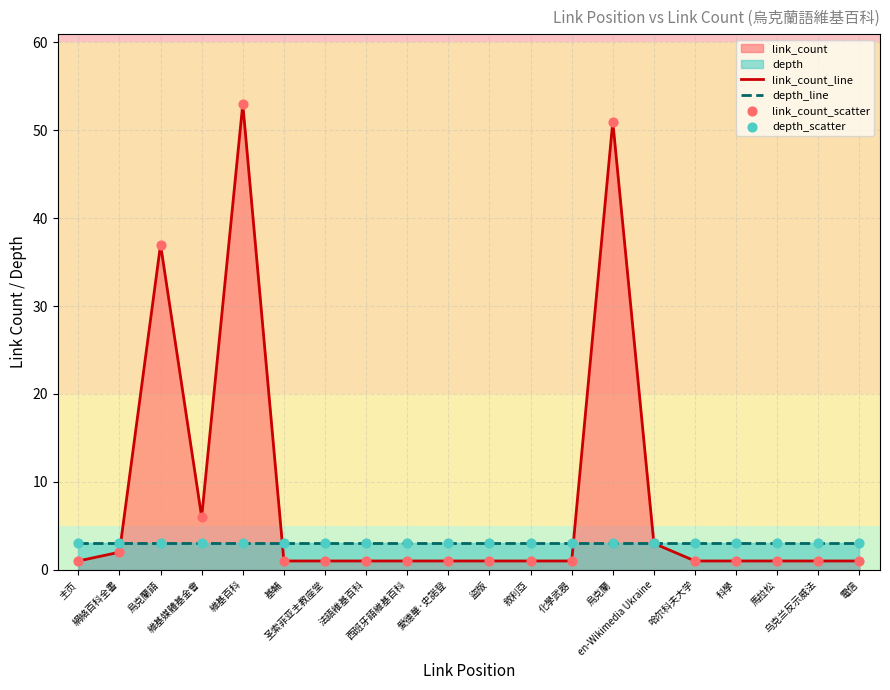

Is the value of link_count_scatter at en-Wikimedia Ukraine greater than the value of depth_scatter at 法語維基百科?

No